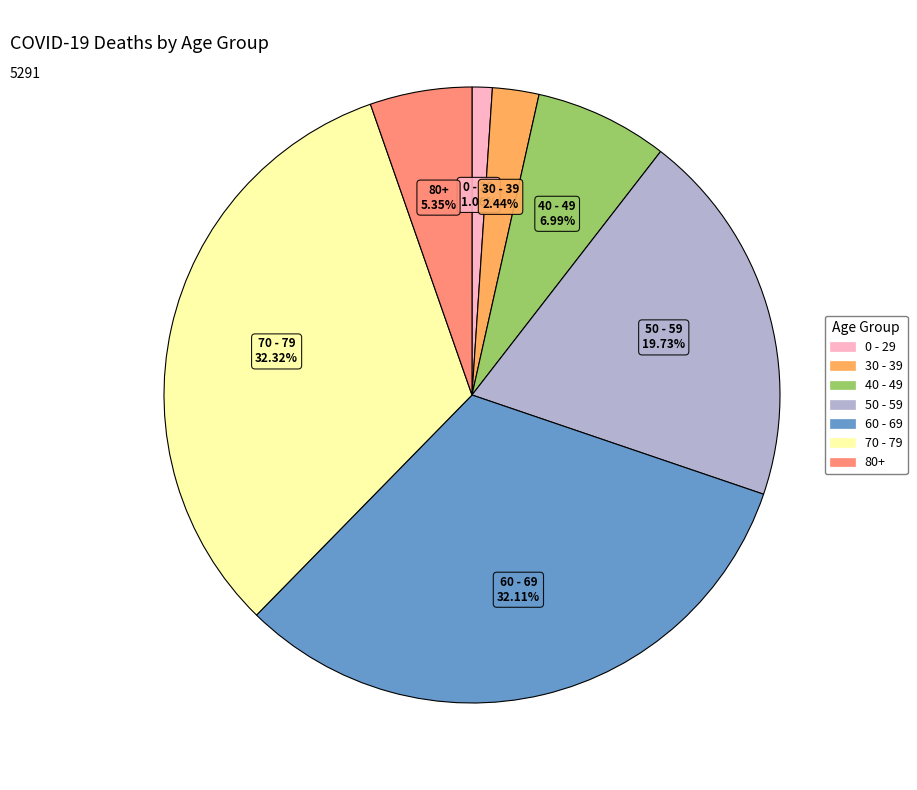

Is there a majority slice in this chart?

No